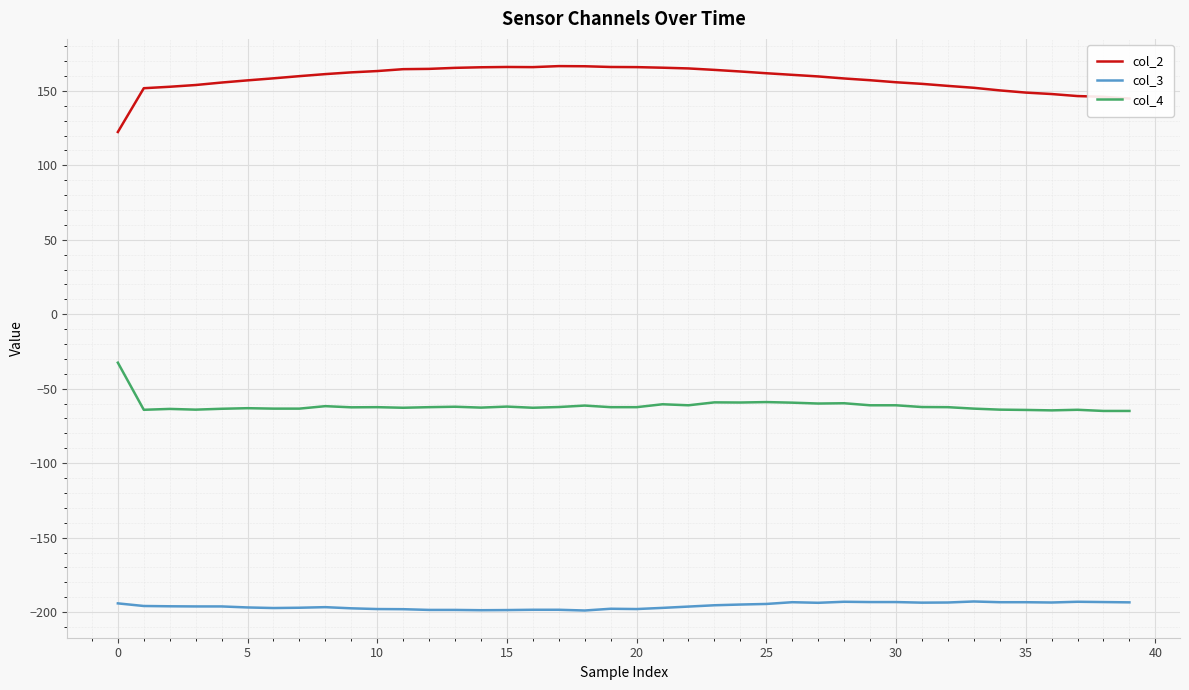

Does the chart have visible grid lines?

Yes